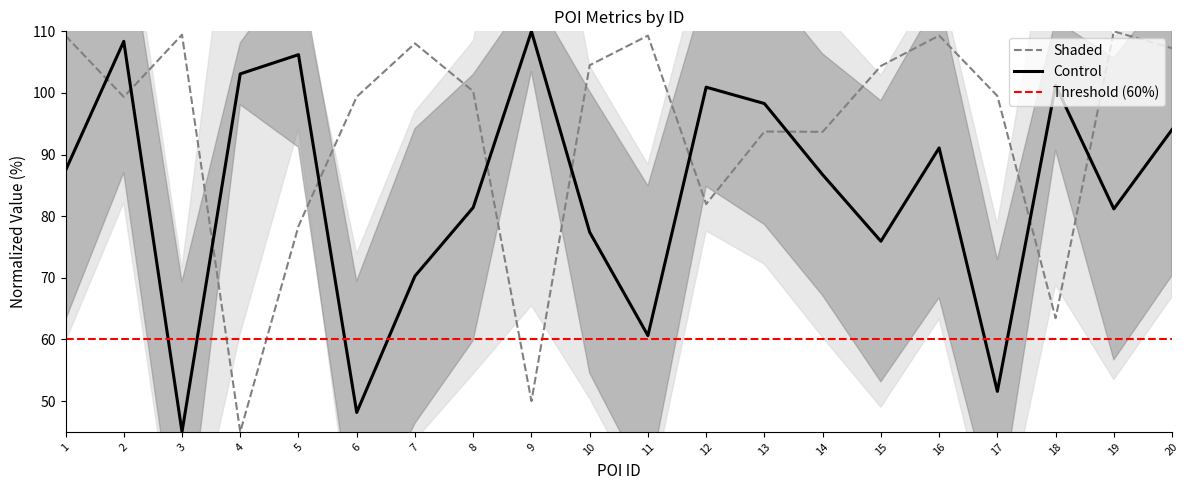

What is the average value of the lat series?

93.8